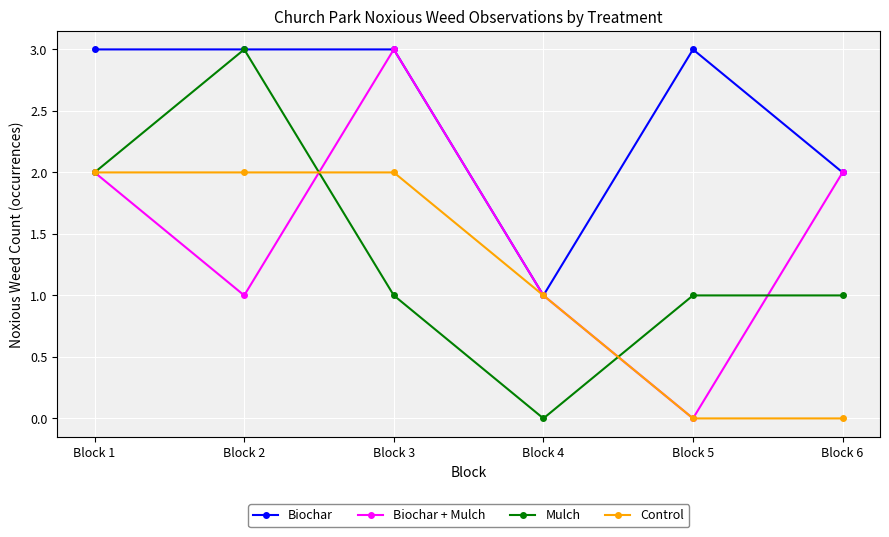

How many data points does each series have?

6